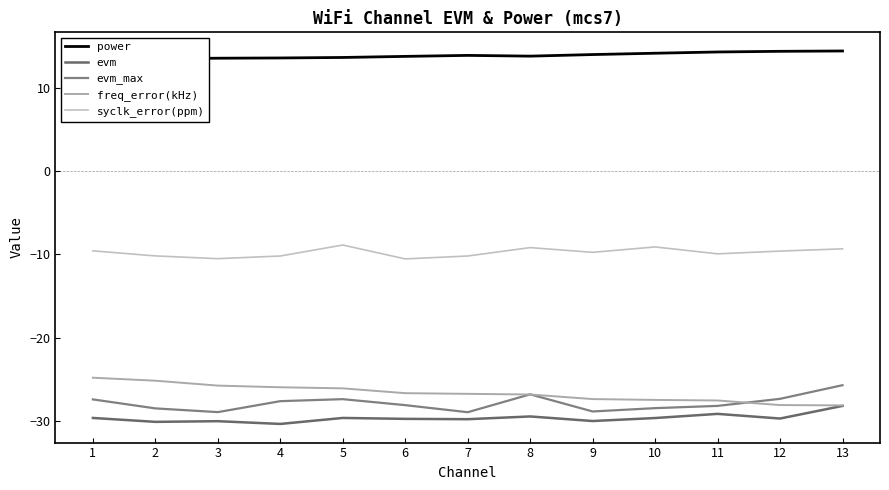

What is the smallest value displayed?

-30.4